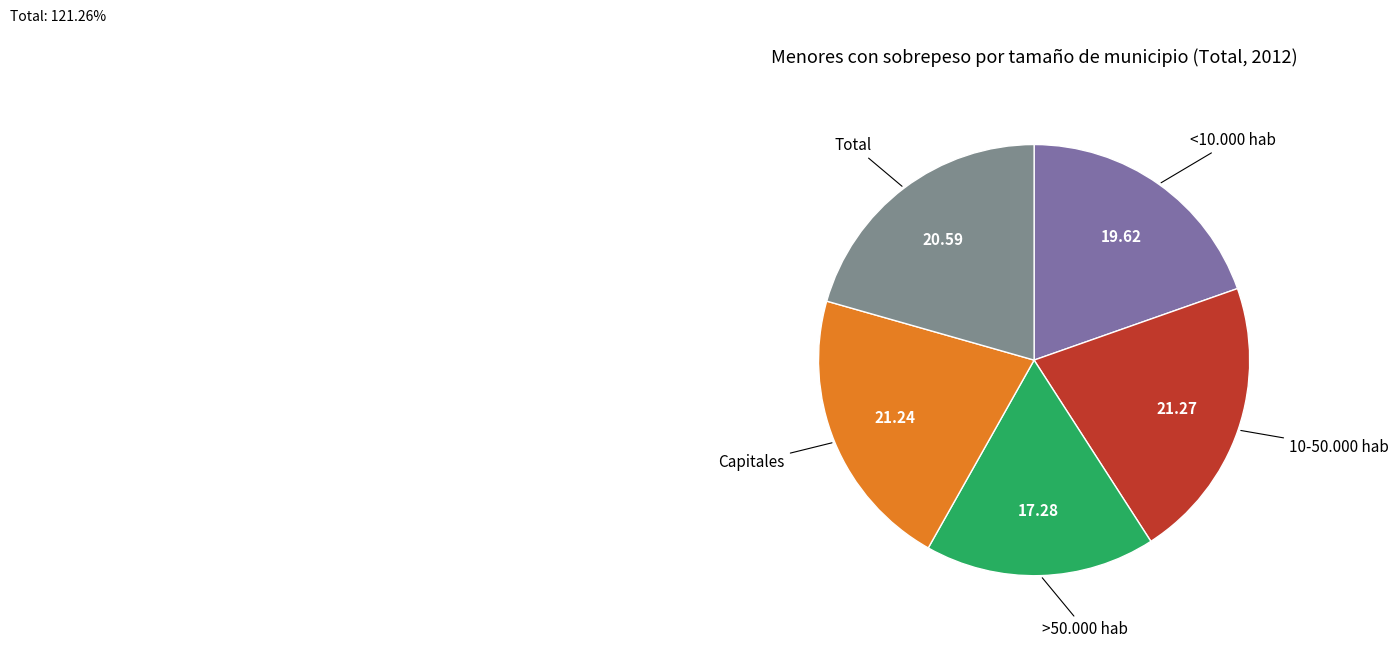

Count the number of slices in the pie.

5